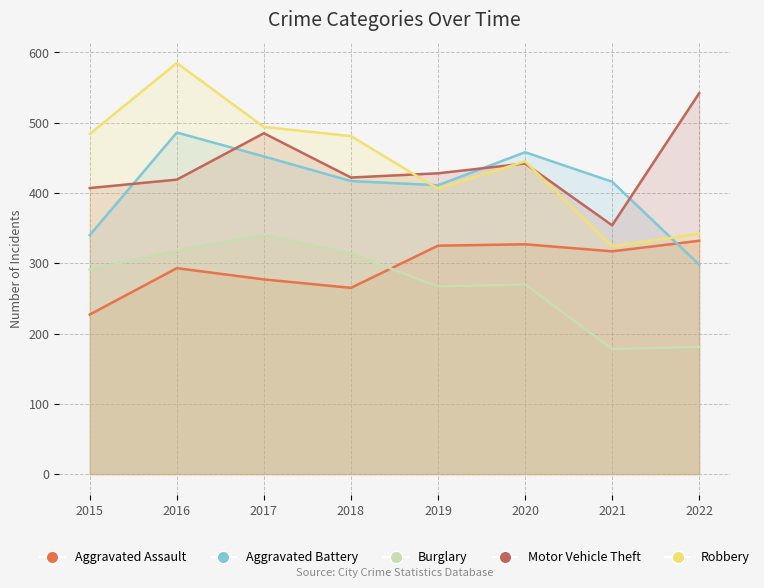

List the labels in order of Motor Vehicle Theft value, smallest first.

2021, 2015, 2016, 2018, 2019, 2020, 2017, 2022